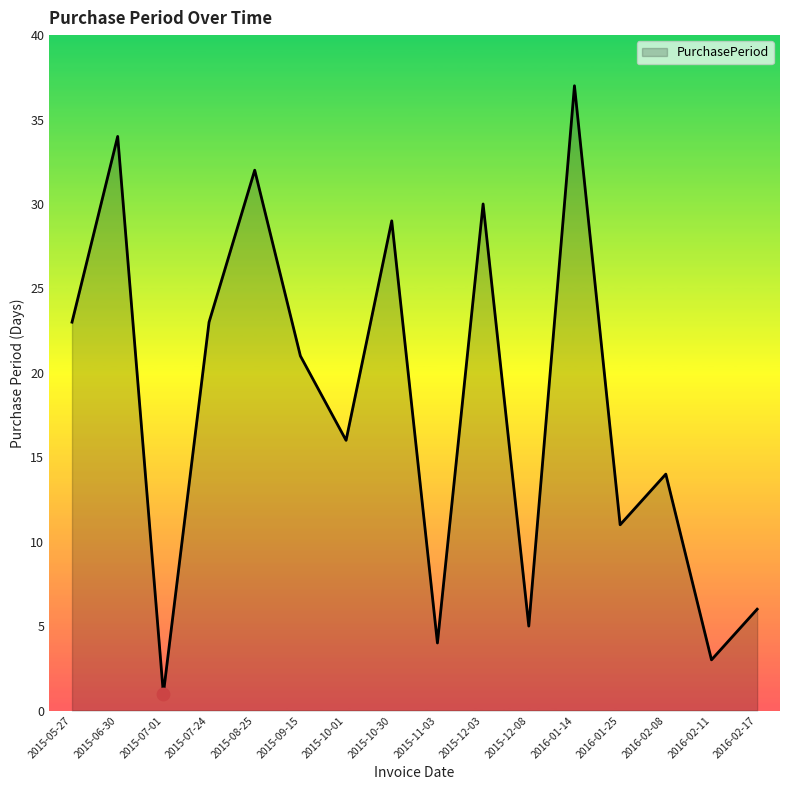

Between 2015-11-03 and 2015-07-24, which is larger?

2015-07-24